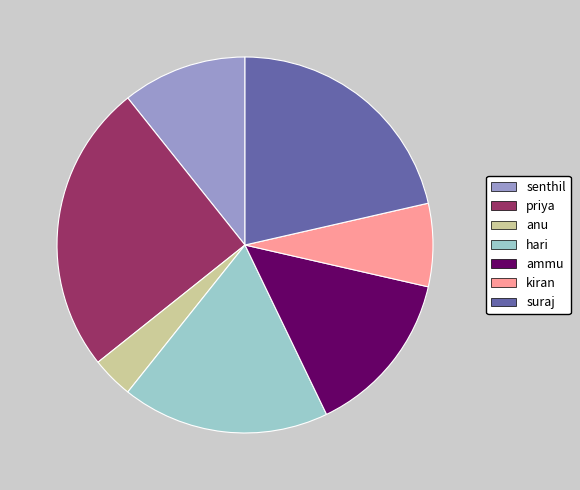

Is senthil the majority of the pie?

No